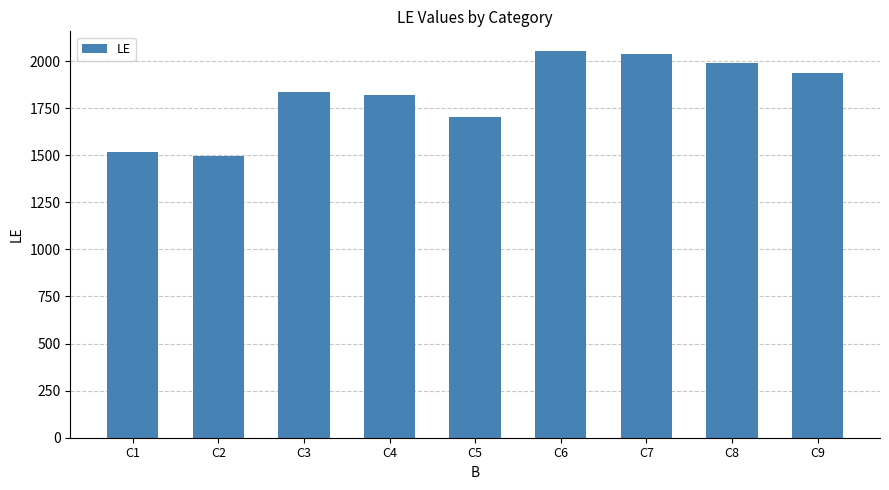

Are the bars grouped side by side (vs. stacked)?

No